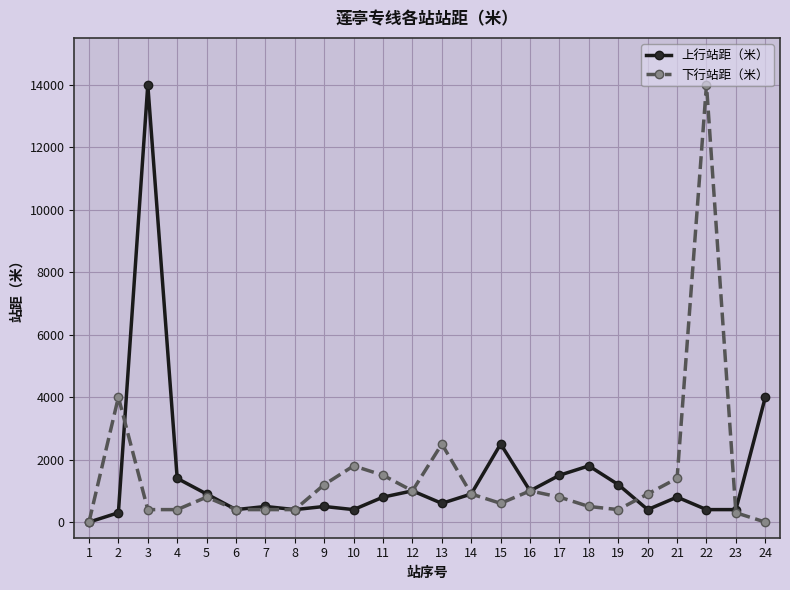

The value of 下行站距（米） at 5 is 800. True or false?

True